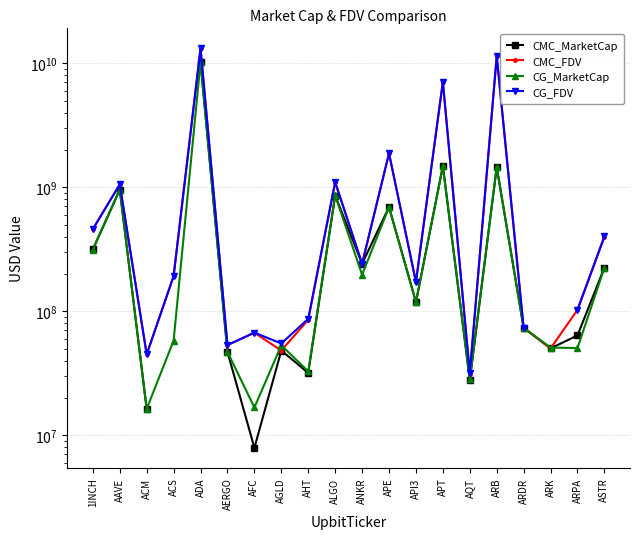

Is the value of CG_MarketCap at ARB greater than the value of CMC_MarketCap at ARK?

Yes